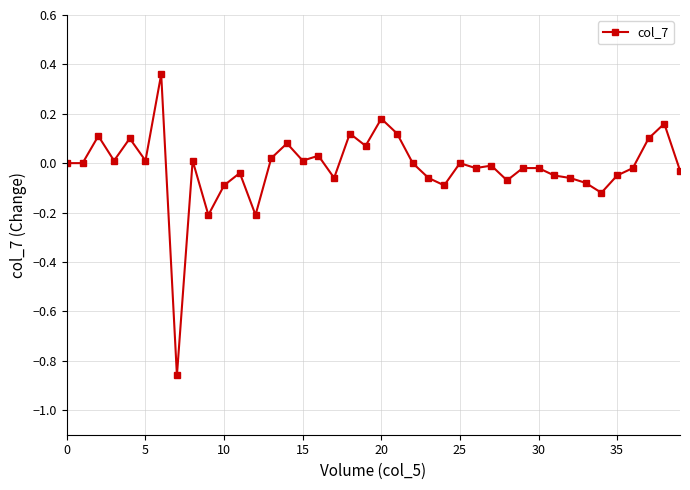

True or false: there are more than 1 points higher than both neighbors.

True